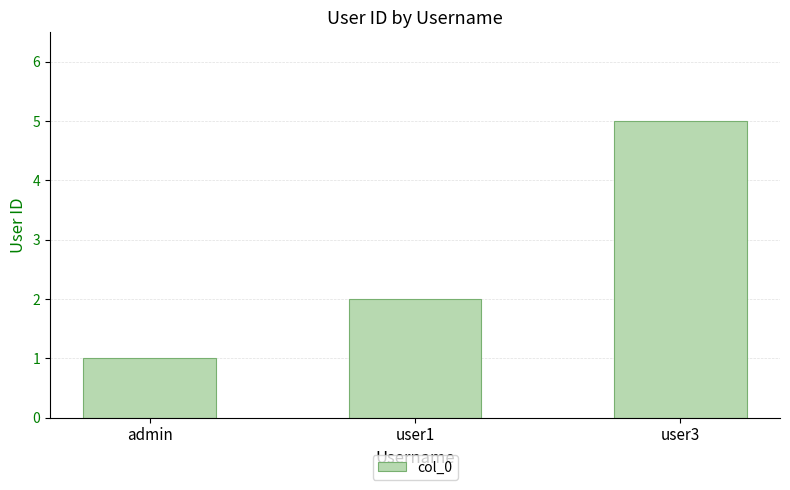

Rank the categories by value from lowest to highest.

admin, user1, user3